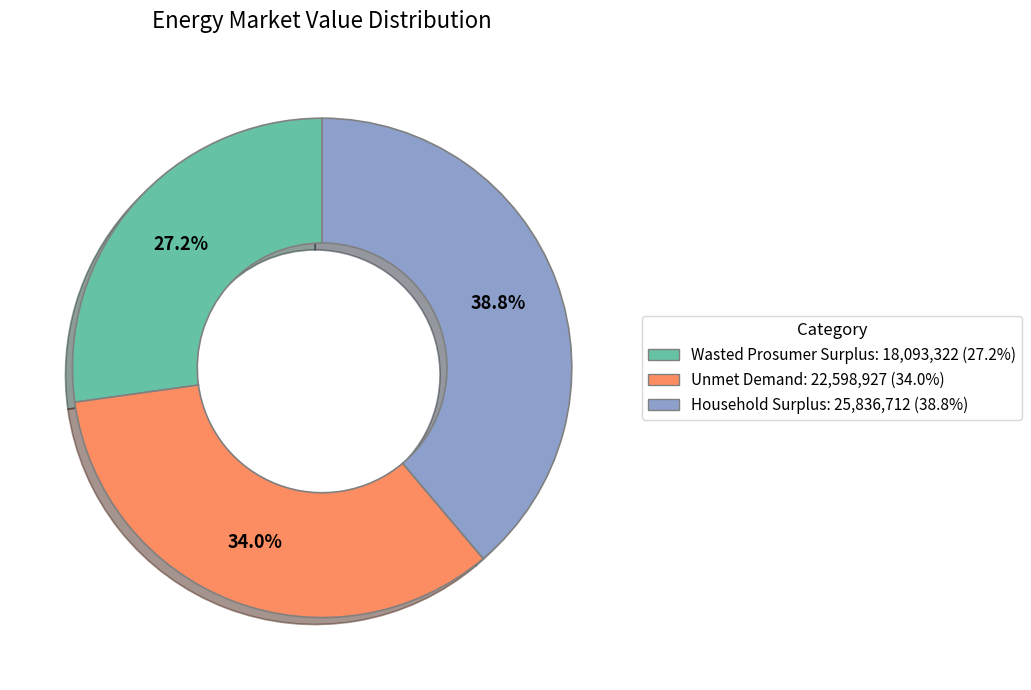

To the nearest percent, what portion does Unmet Demand represent?

34%